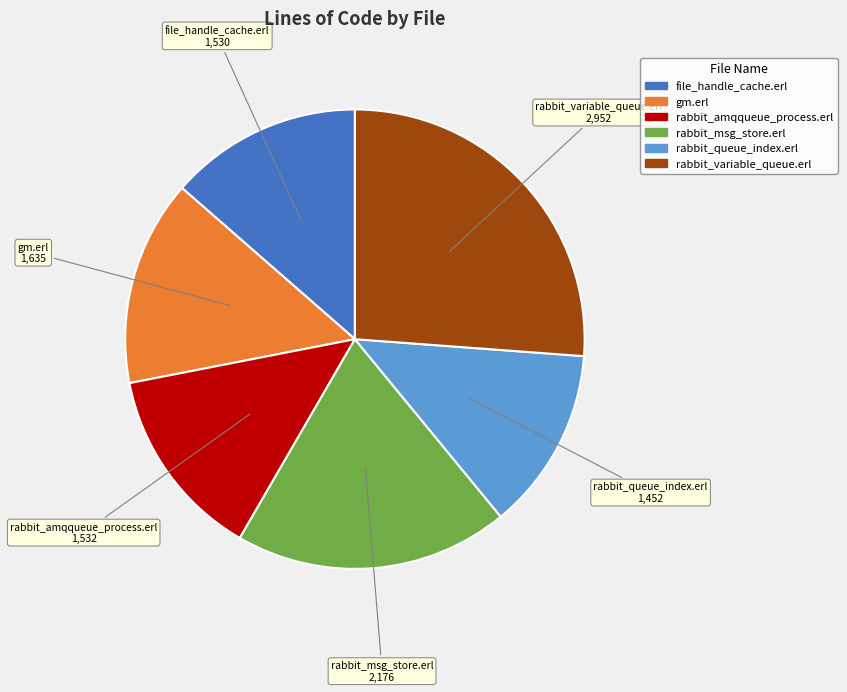

Do file_handle_cache.erl and rabbit_queue_index.erl together represent more than half of the pie?

No